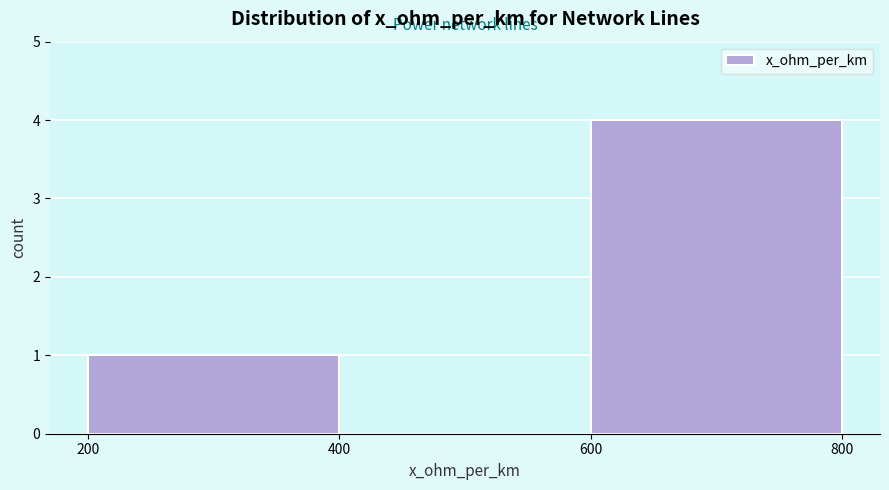

Reading left to right, list every bar in this chart as the range it spans on the x-axis followed by its height. The values are not printed on the chart, so give them approximately, as read against the axis.

200 to 400: 1
400 to 600: 0
600 to 800: 4